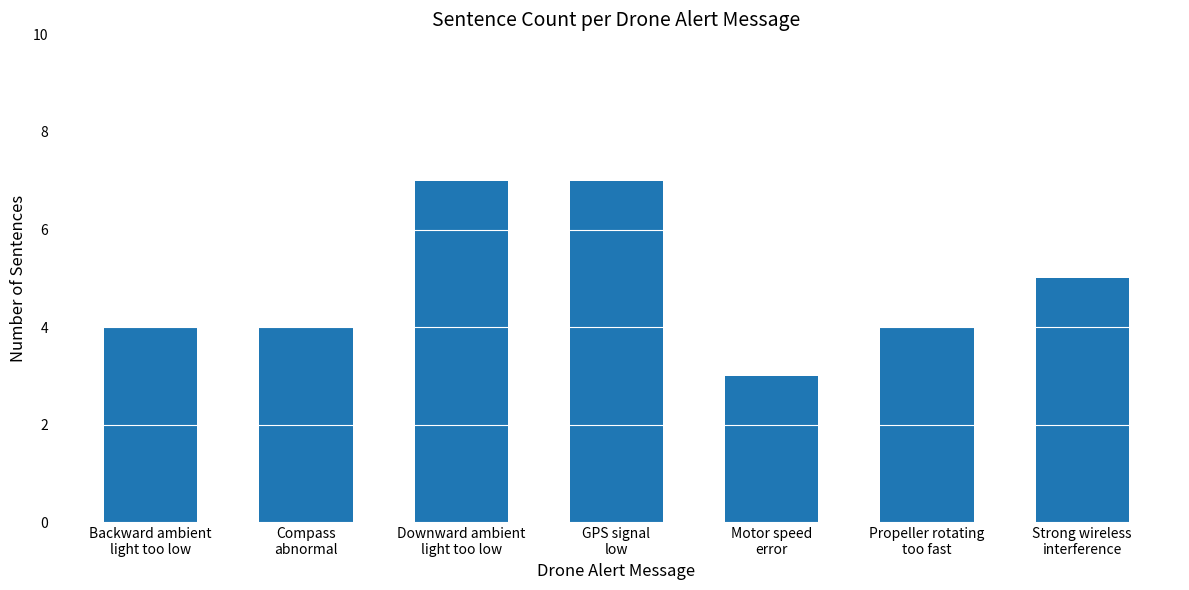

How many bars are there in total?

7